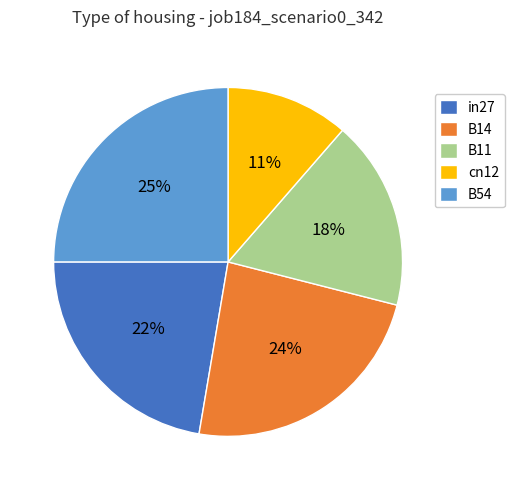

To the nearest percent, what is the difference between the largest and smallest slice percentages?

14%